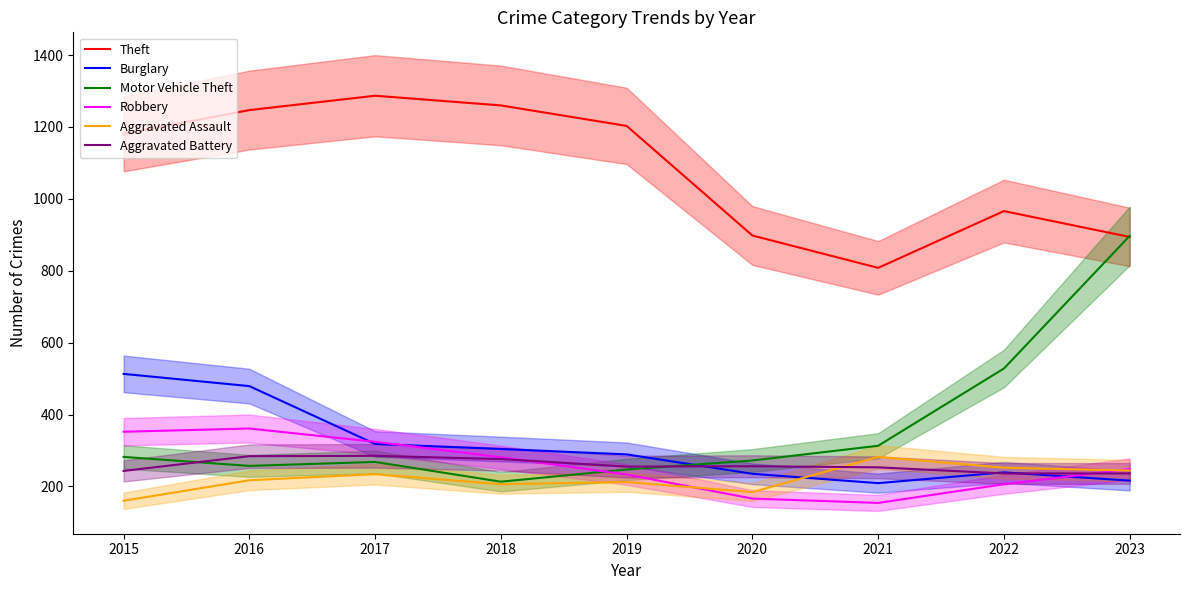

Where is the first local maximum for Aggravated Battery?

2017